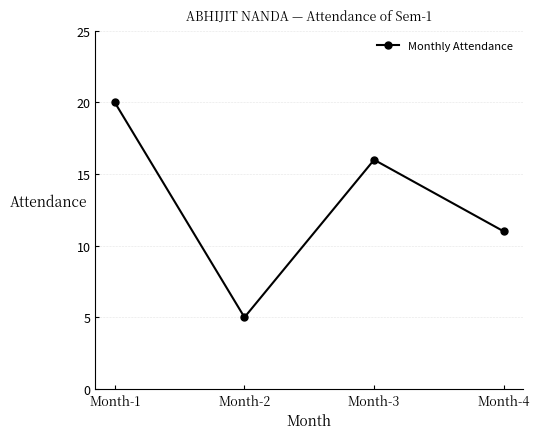

What is the maximum value shown in the chart?

20